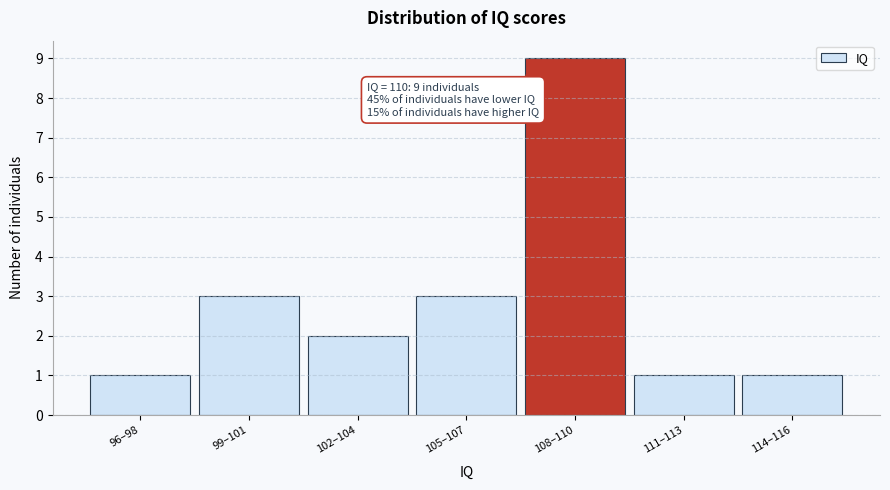

Reading right to left, extract all data points from this chart.

1	1	9	3	2	3	1